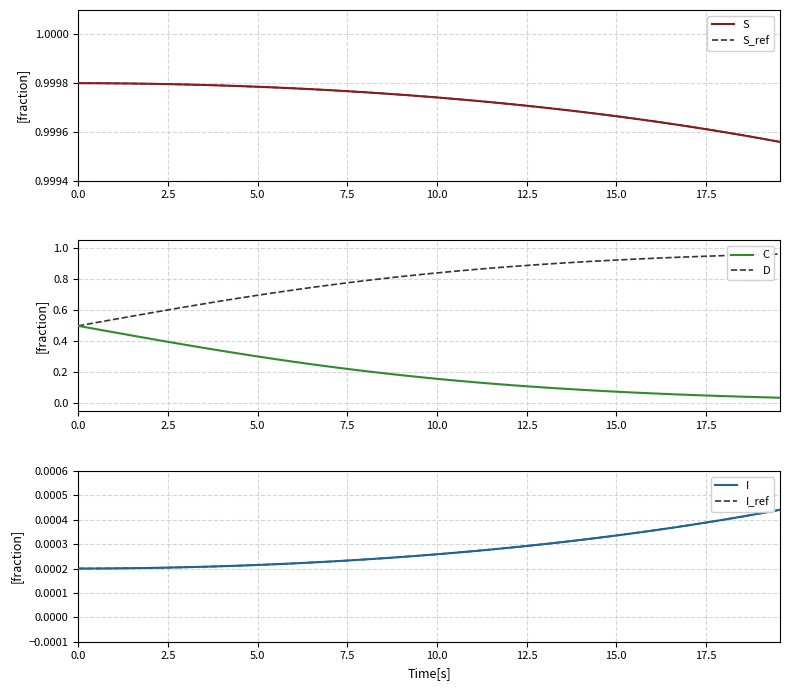

What are all the series names shown in the legend?

S, S_ref, C, D, I, I_ref